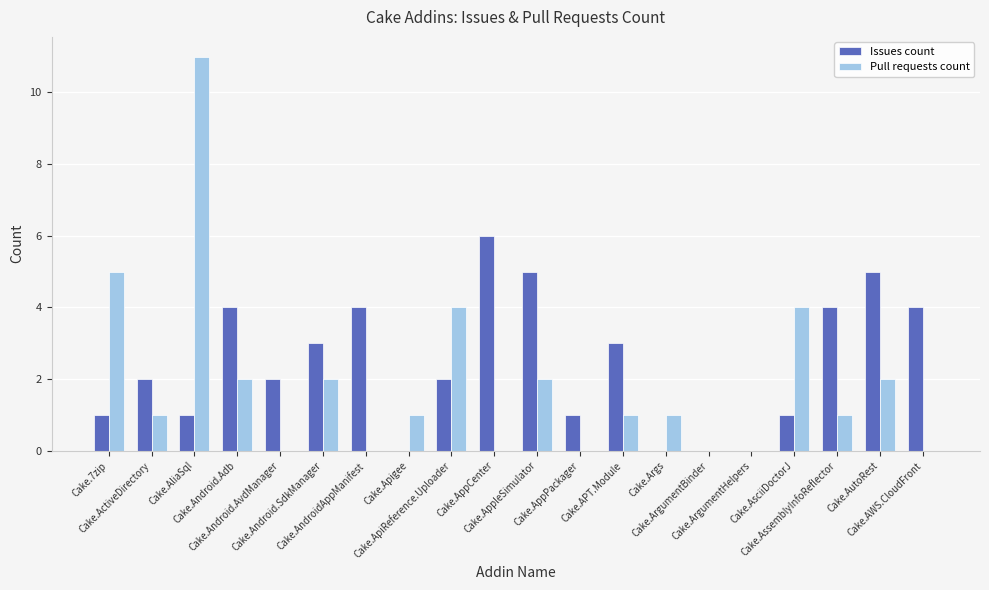

Is the value of Issues count at Cake.ArgumentHelpers greater than the value of Pull requests count at Cake.AliaSql?

No